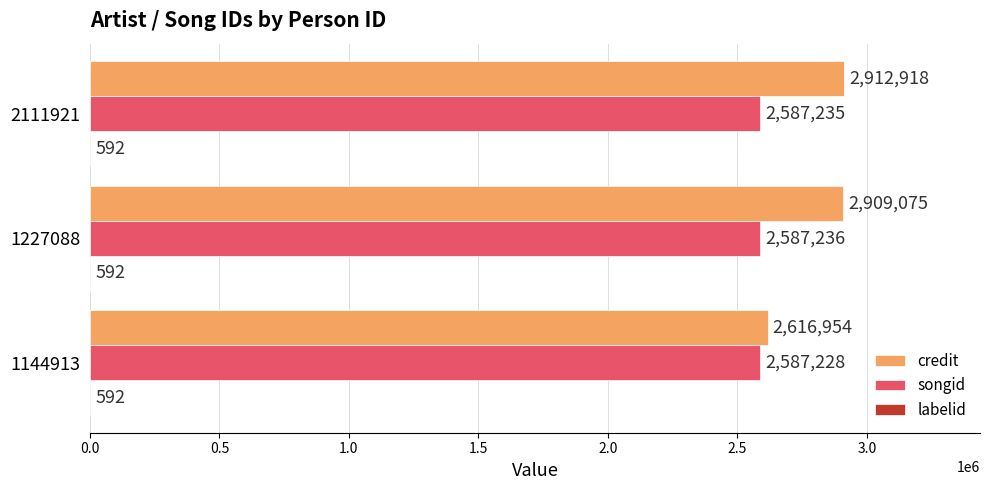

Which series has the largest range (max minus min)?

credit